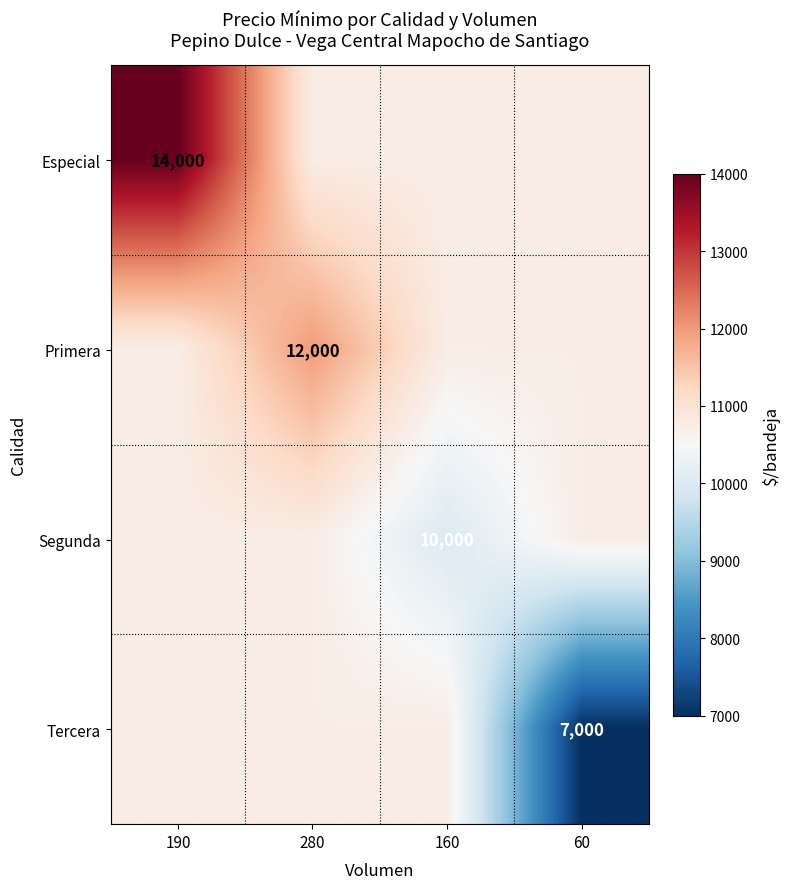

The value of Tercera at 60 is 3138. True or false?

False